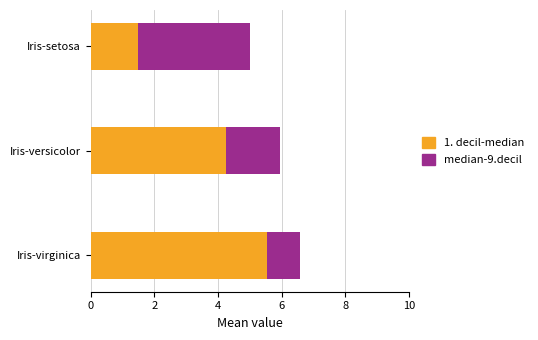

What is the minimum value for 1. decil-median?

1.5